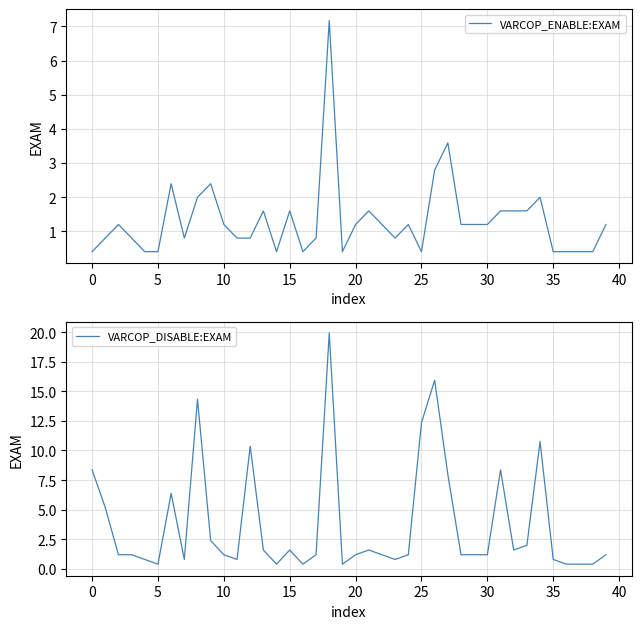

Which series has the widest spread of values?

VARCOP_DISABLE:EXAM